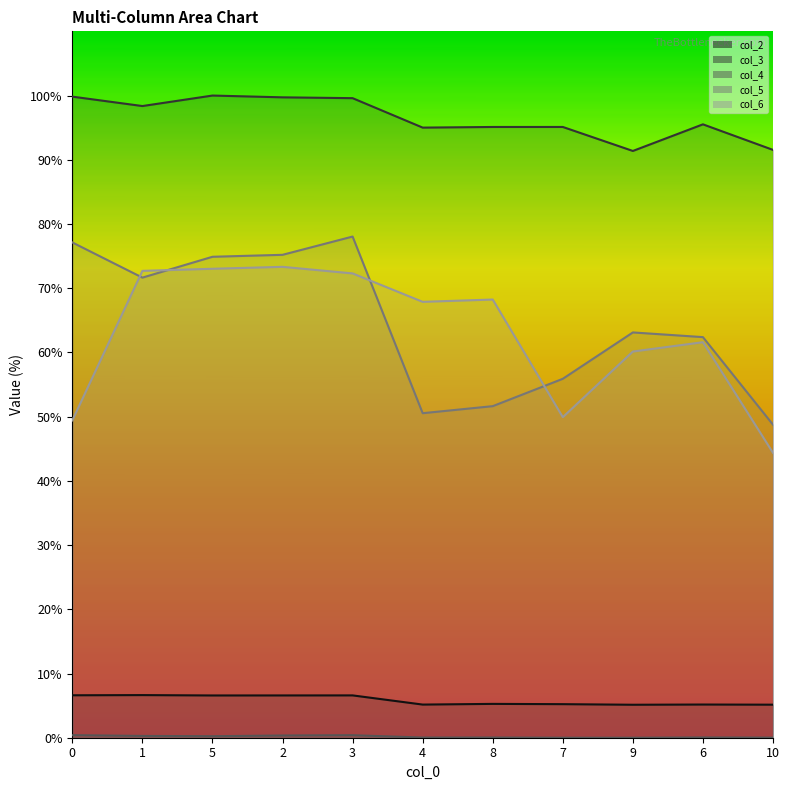

What is the value of the col_5 point at the 11th from the left?

48.7